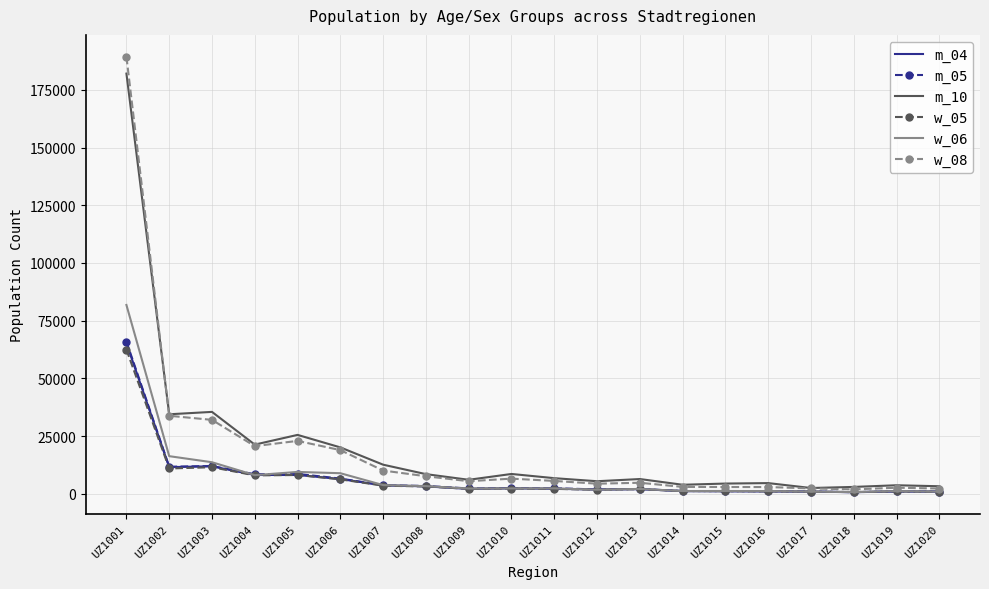

The value of w_08 at UZ1015 is 2919. True or false?

True